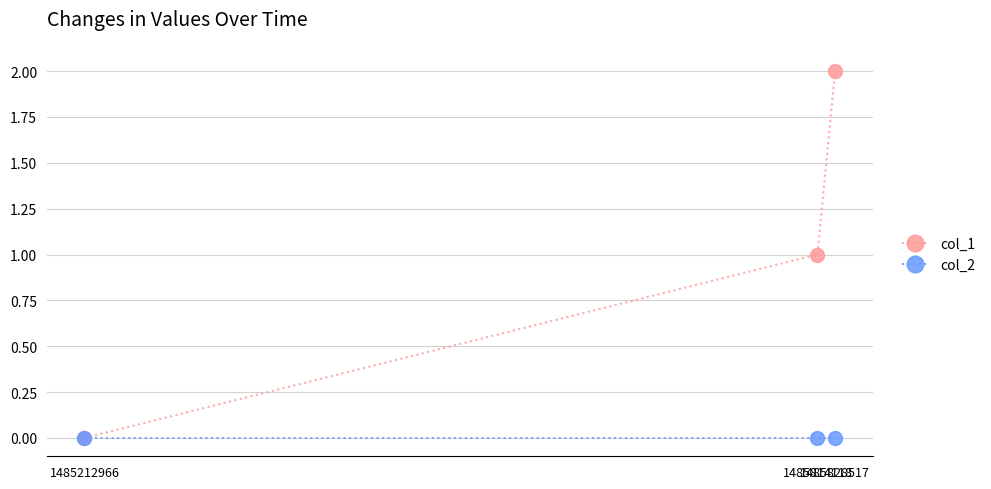

What is the value of the col_1 point at the 3rd from the left?

2